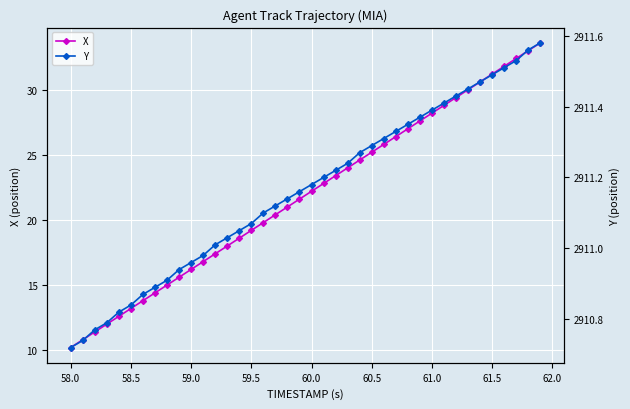

What is the lowest value of the X series?

10.2